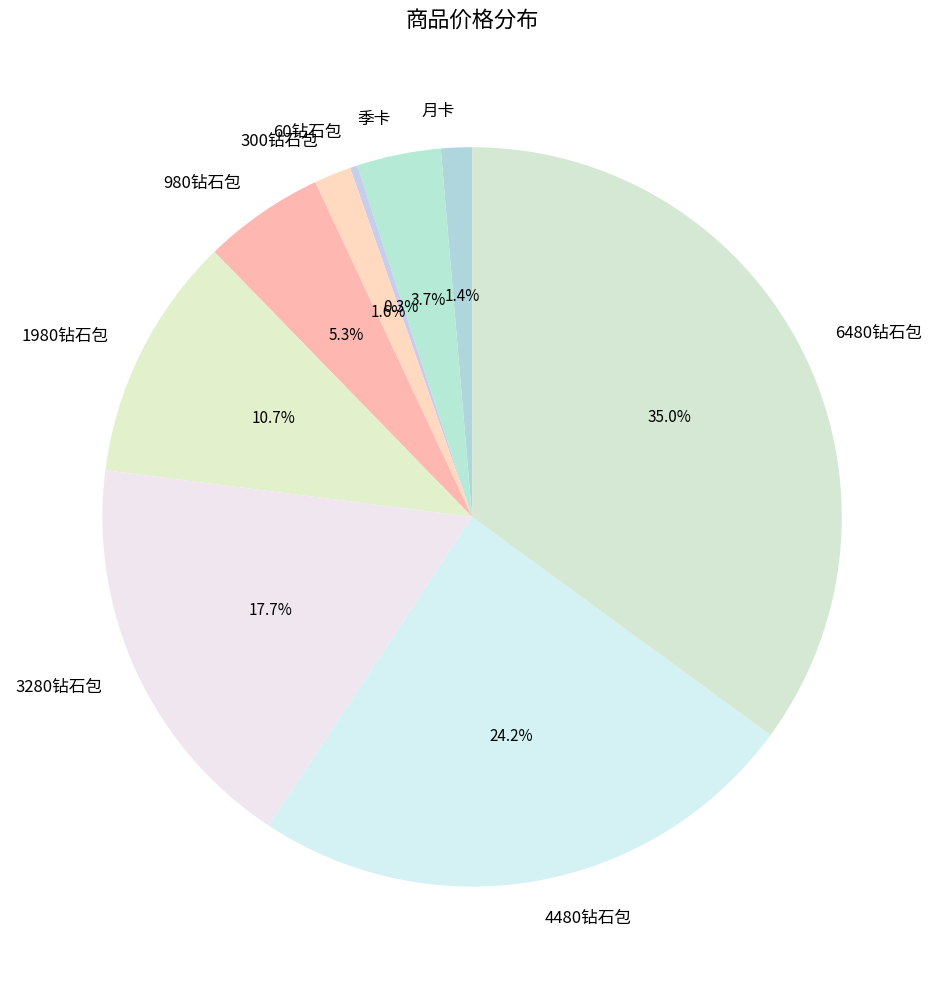

Which slice is the largest?

6480钻石包